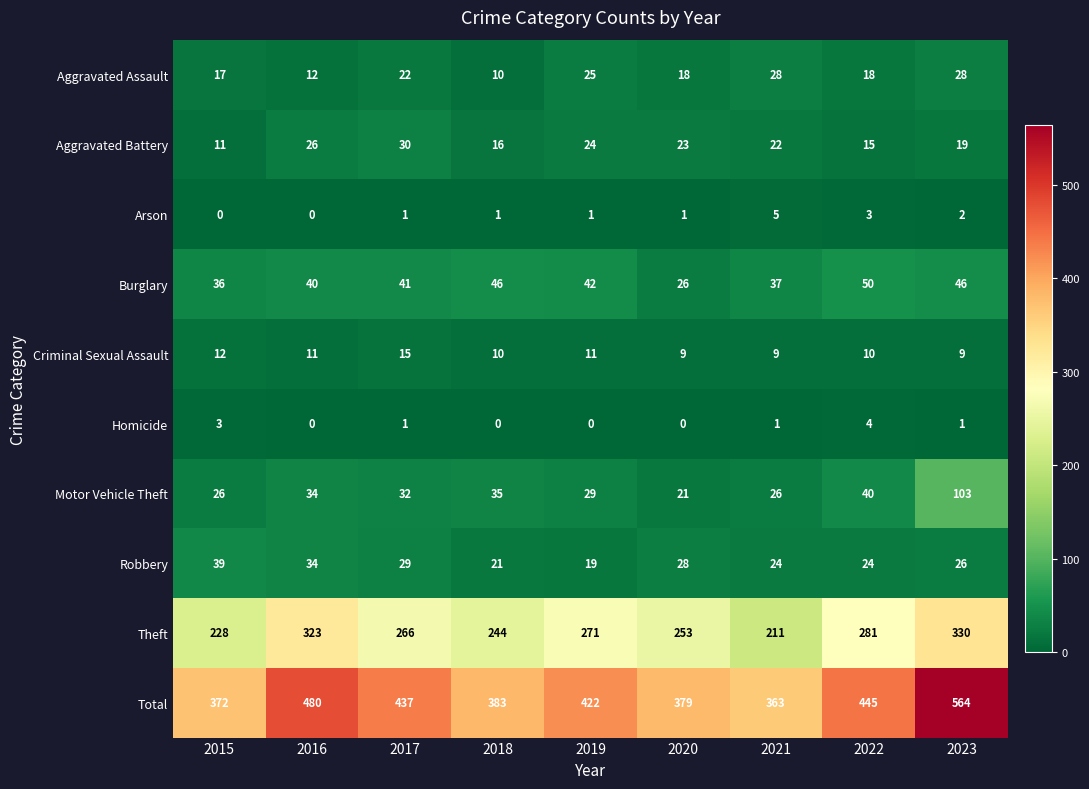

Which series changed the most between 2017 and 2023?

Total